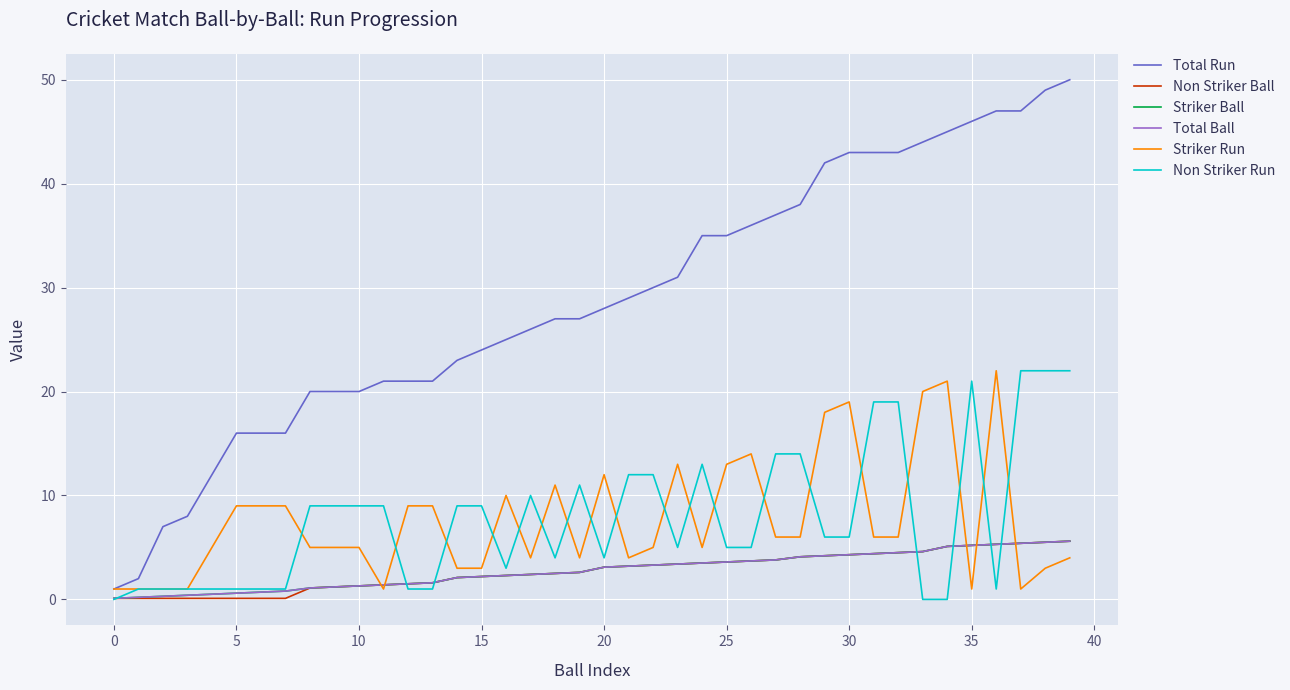

Reading right to left, list all the values displayed in this chart.

Total Run: 50.0	49.0	47.0	47.0	46.0	45.0	44.0	43.0	43.0	43.0	42.0	38.0	37.0	36.0	35.0	35.0	31.0	30.0	29.0	28.0	27.0	27.0	26.0	25.0	24.0	23.0	21.0	21.0	21.0	20.0	20.0	20.0	16.0	16.0	16.0	12.0	8.0	7.0	2.0	1.0
Non Striker Ball: 5.6	5.5	5.4	5.3	5.2	5.1	4.6	4.5	4.4	4.3	4.2	4.1	3.8	3.7	3.6	3.5	3.4	3.3	3.2	3.1	2.6	2.5	2.4	2.3	2.2	2.1	1.6	1.5	1.4	1.3	1.2	1.1	0.1	0.1	0.1	0.1	0.1	0.1	0.1	0.1
Striker Ball: 5.6	5.5	5.4	5.3	5.2	5.1	4.6	4.5	4.4	4.3	4.2	4.1	3.8	3.7	3.6	3.5	3.4	3.3	3.2	3.1	2.6	2.5	2.4	2.3	2.2	2.1	1.6	1.5	1.4	1.3	1.2	1.1	0.8	0.7	0.6	0.5	0.4	0.3	0.2	0.1
Total Ball: 5.6	5.5	5.4	5.3	5.2	5.1	4.6	4.5	4.4	4.3	4.2	4.1	3.8	3.7	3.6	3.5	3.4	3.3	3.2	3.1	2.6	2.5	2.4	2.3	2.2	2.1	1.6	1.5	1.4	1.3	1.2	1.1	0.8	0.7	0.6	0.5	0.4	0.3	0.2	0.1
Striker Run: 4.0	3.0	1.0	22.0	1.0	21.0	20.0	6.0	6.0	19.0	18.0	6.0	6.0	14.0	13.0	5.0	13.0	5.0	4.0	12.0	4.0	11.0	4.0	10.0	3.0	3.0	9.0	9.0	1.0	5.0	5.0	5.0	9.0	9.0	9.0	5.0	1.0	1.0	1.0	1.0
Non Striker Run: 22.0	22.0	22.0	1.0	21.0	0.0	0.0	19.0	19.0	6.0	6.0	14.0	14.0	5.0	5.0	13.0	5.0	12.0	12.0	4.0	11.0	4.0	10.0	3.0	9.0	9.0	1.0	1.0	9.0	9.0	9.0	9.0	1.0	1.0	1.0	1.0	1.0	1.0	1.0	0.0